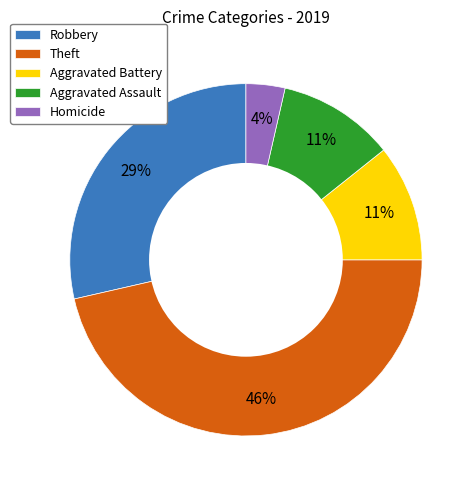

How many segments does this pie chart have?

5